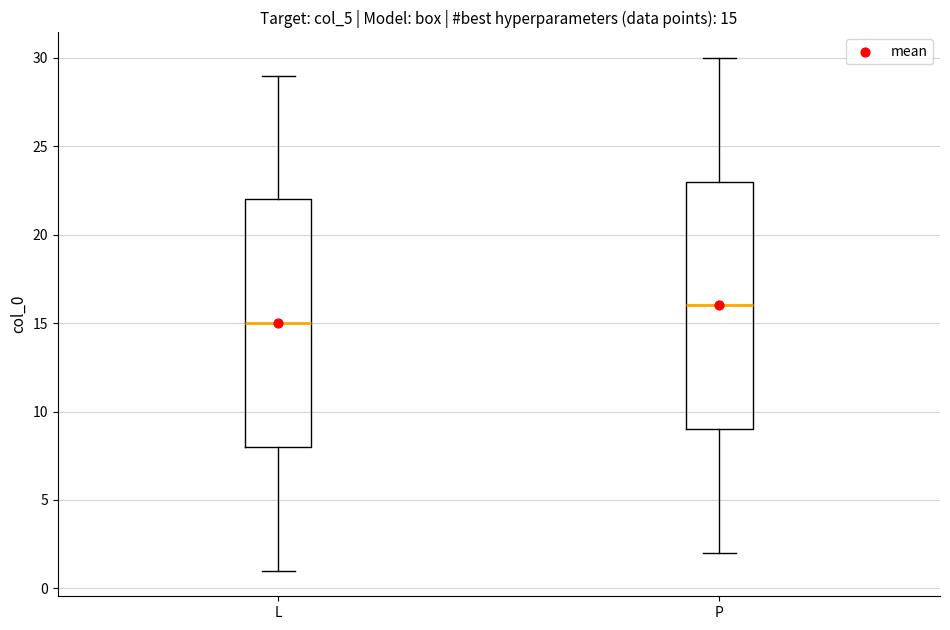

Which box's median line is the highest?

P